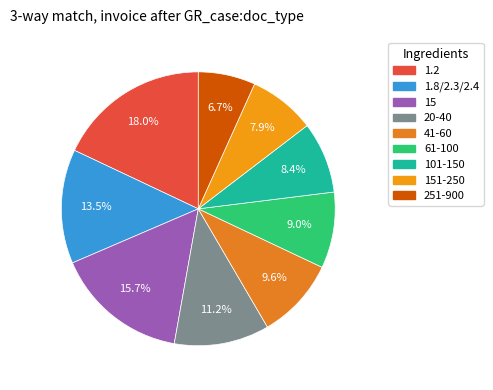

How many slices are in this pie chart?

9